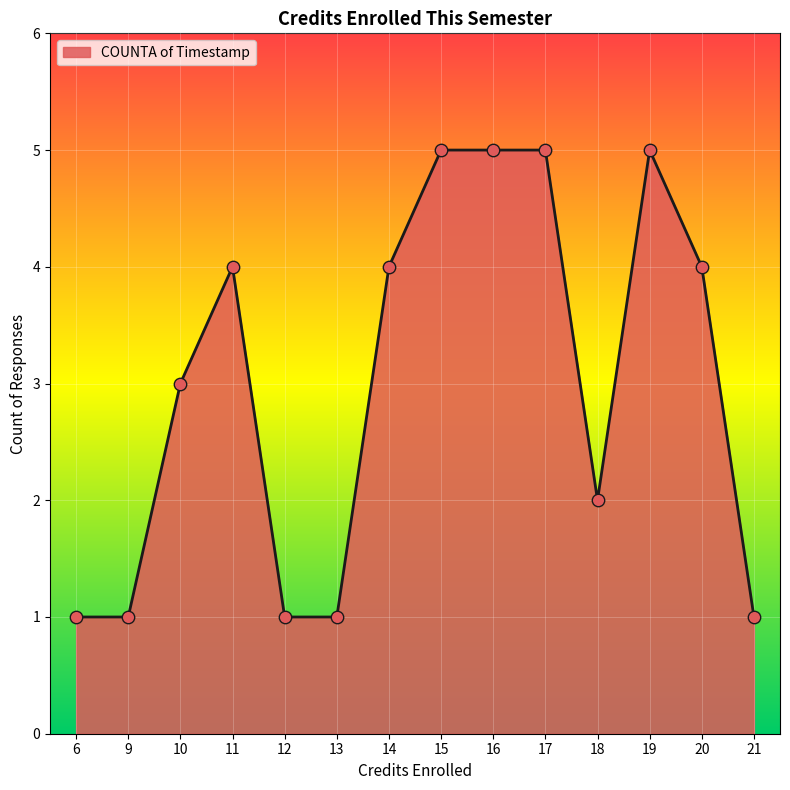

Between 13 and 17, which is larger?

17